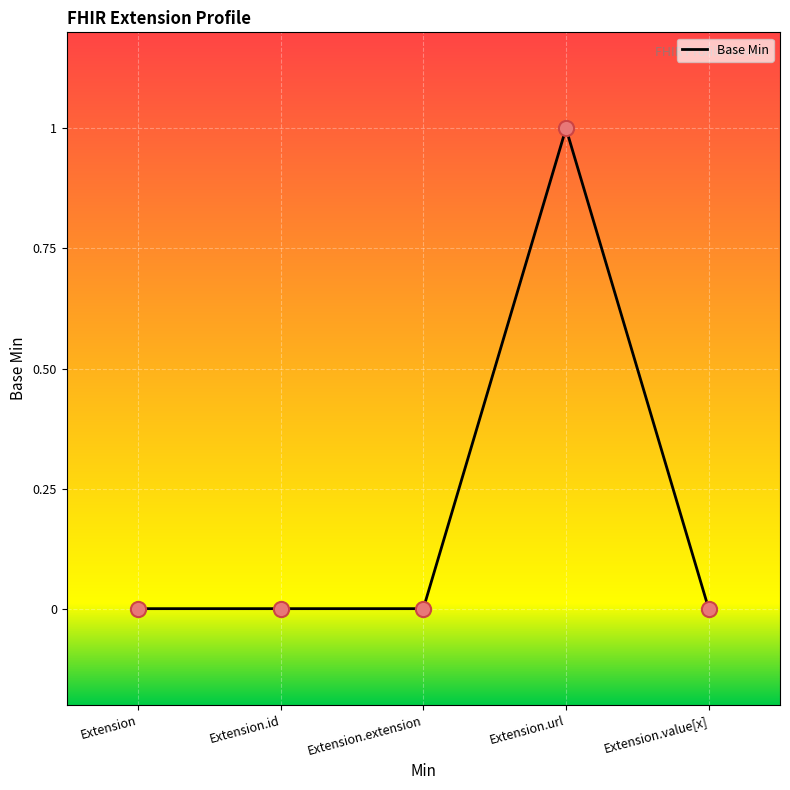

Which has a higher value, Extension.url or Extension.value[x]?

Extension.url